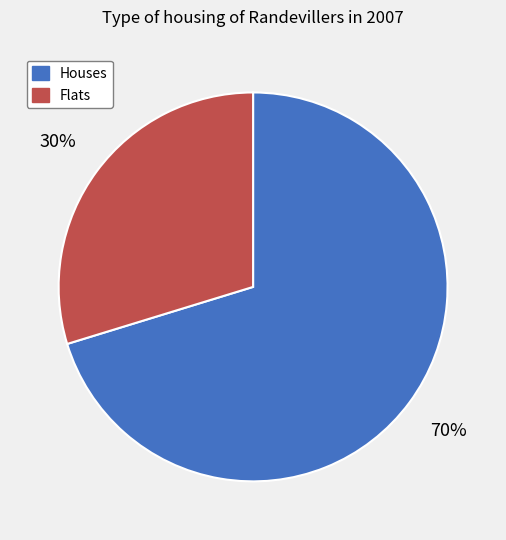

Is the sum of Houses and Flats greater than half?

Yes